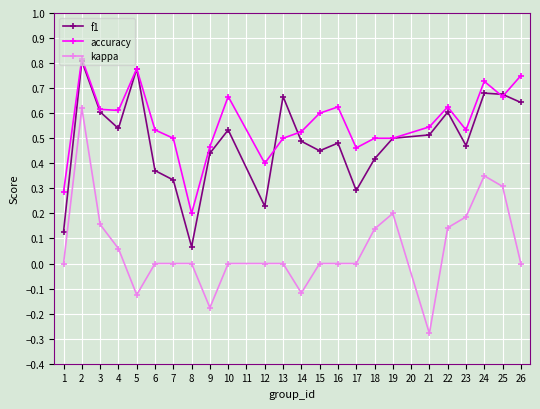

What is the sum of all accuracy values?

13.4